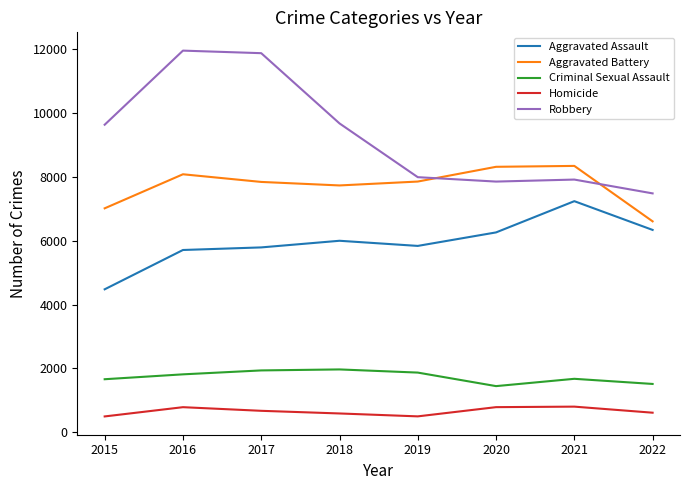

Is the value of Aggravated Battery at 2017 greater than the value of Criminal Sexual Assault at 2019?

Yes